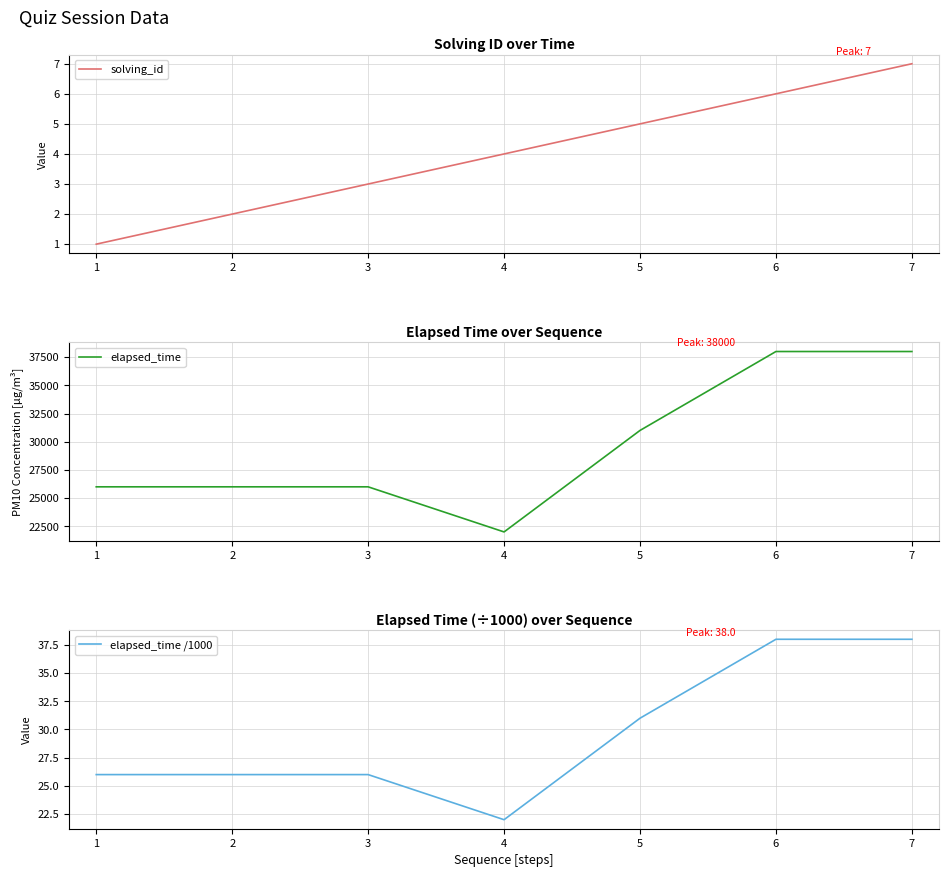

The solving_id series shows 3 at 3. True or false?

True